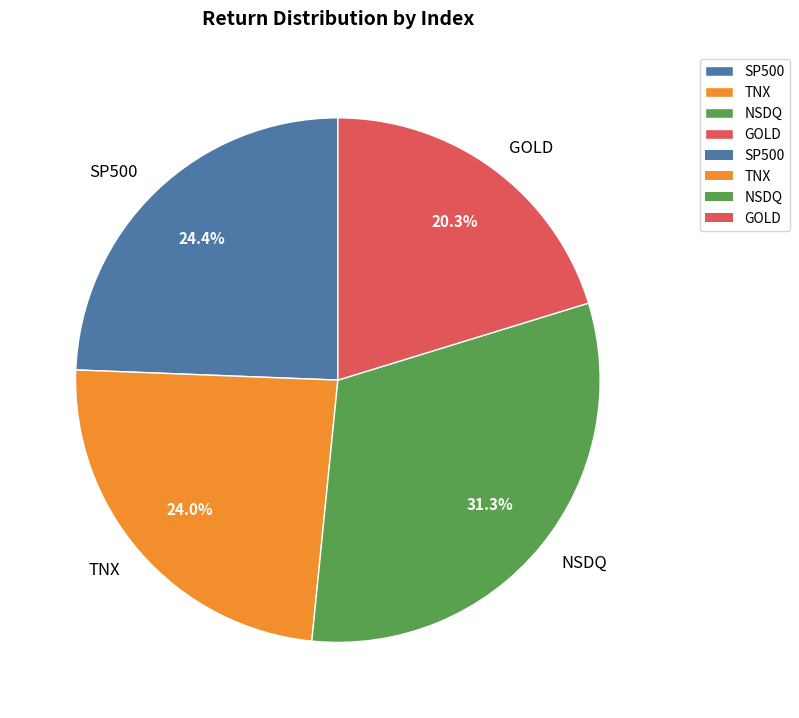

Which category has the smallest portion of the pie?

GOLD